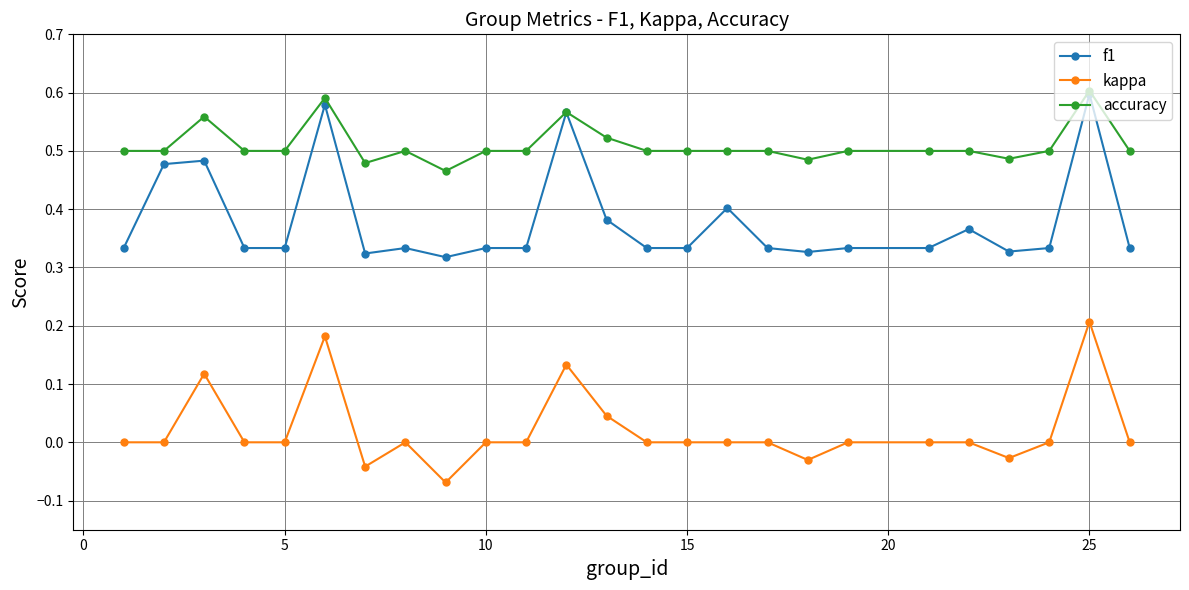

True or false: f1 and kappa intersect in this chart.

False